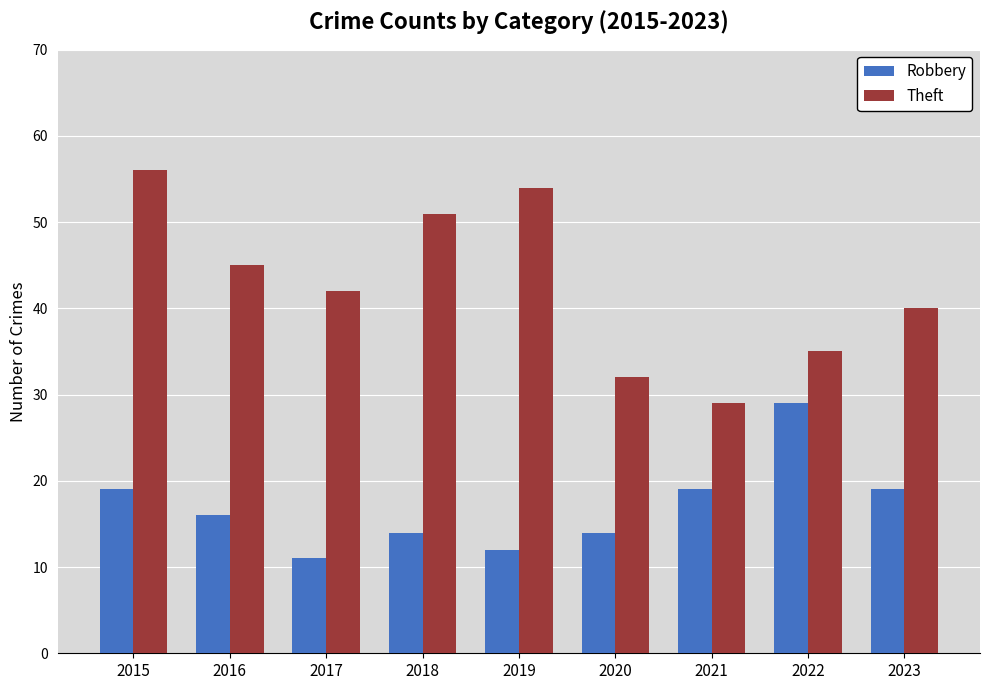

What are all the series names shown in the legend?

Robbery, Theft